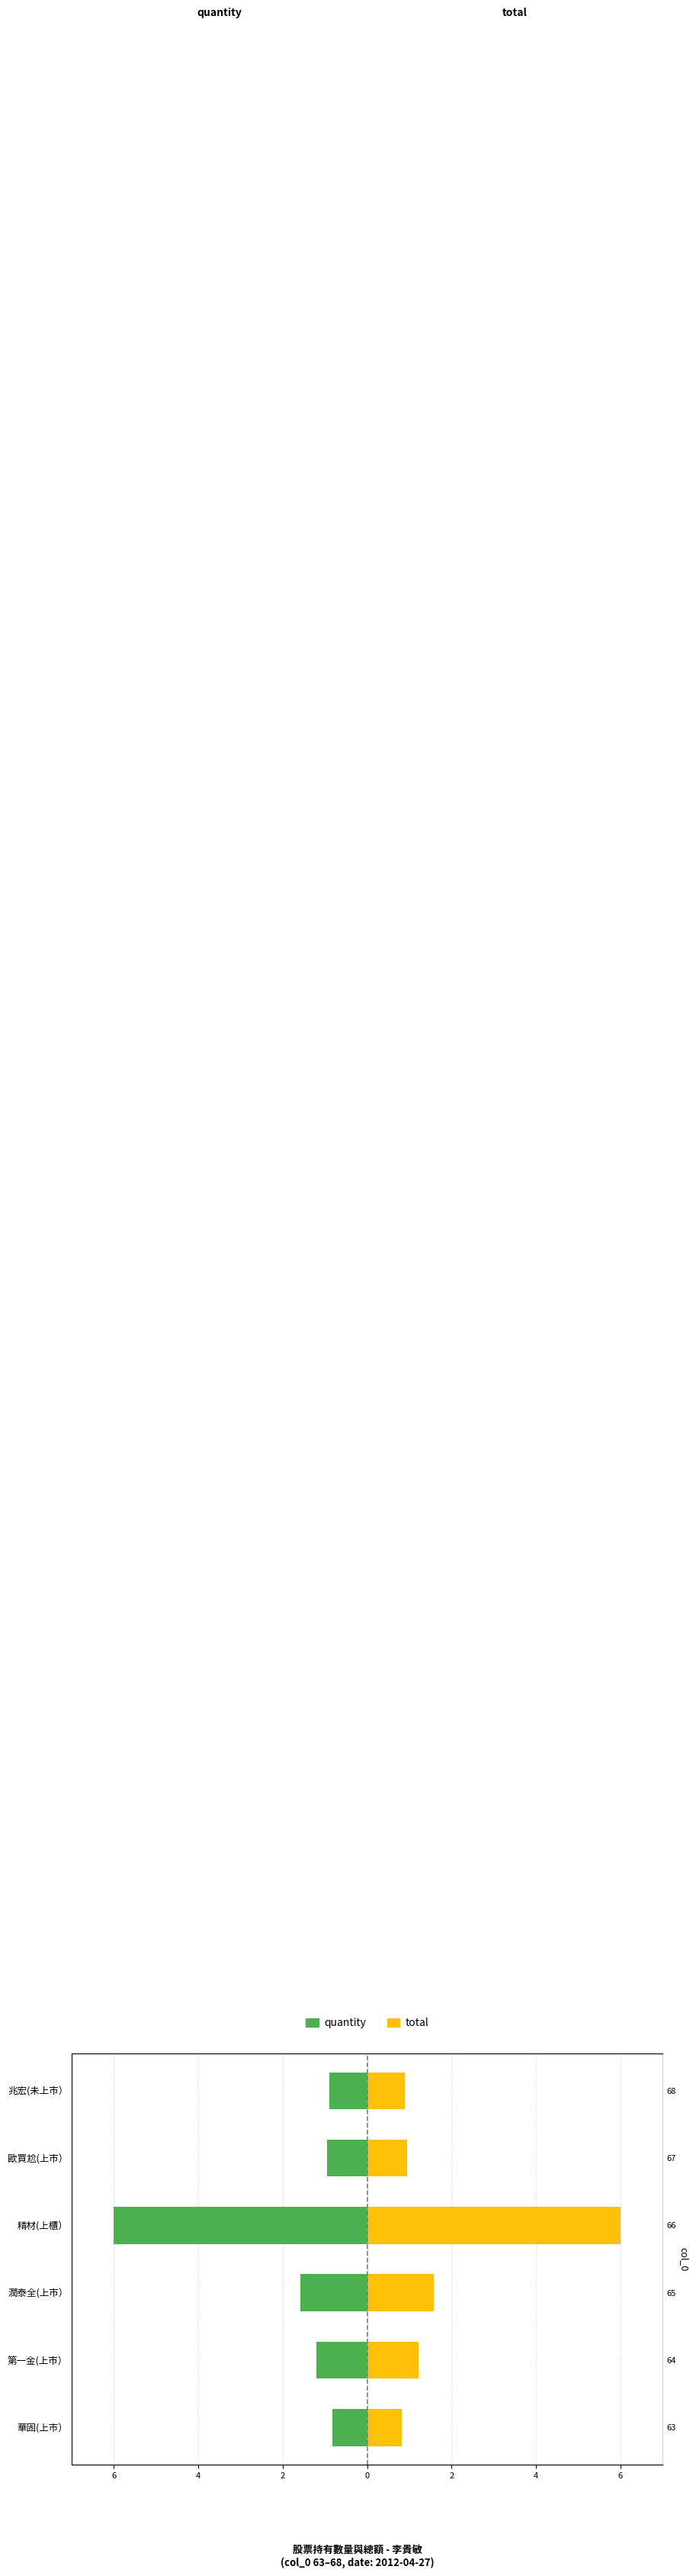

Which series has the largest total across all categories?

total